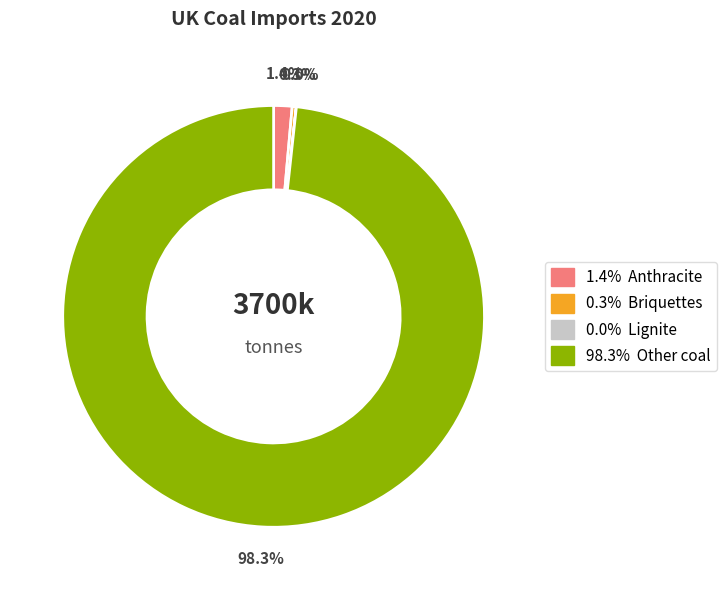

Does any single category account for the majority?

Yes